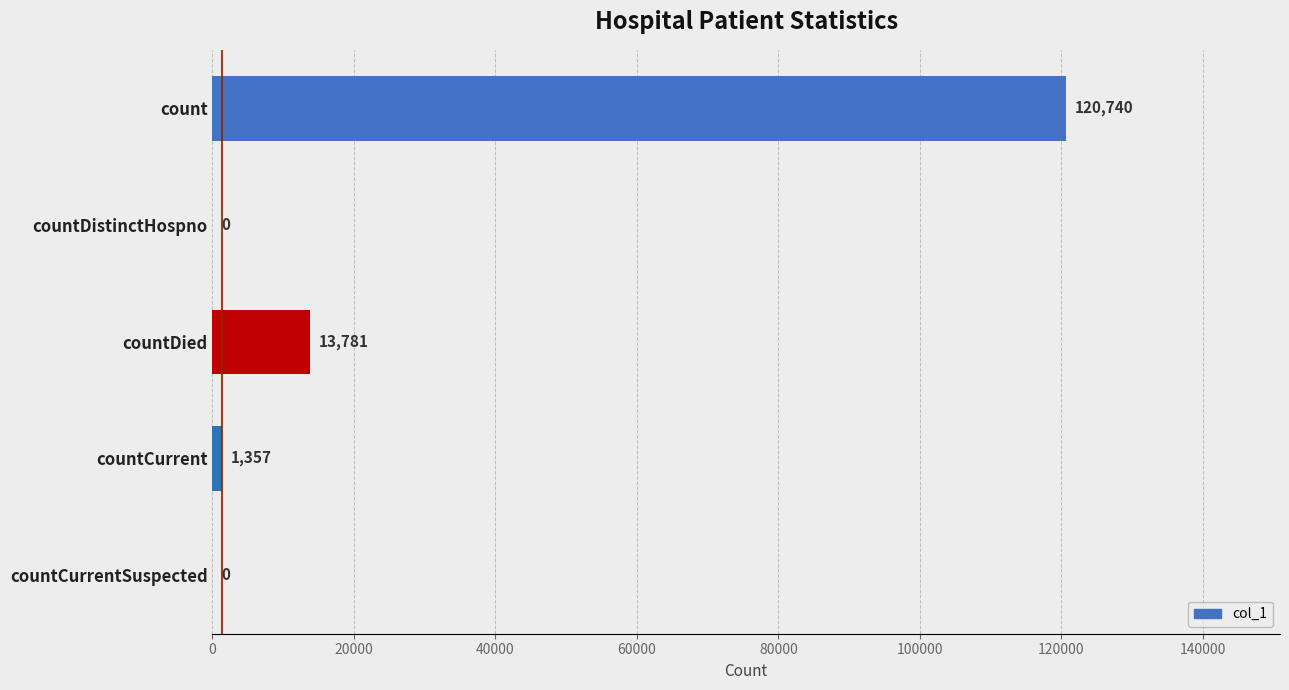

What is the sum of all values?

135878